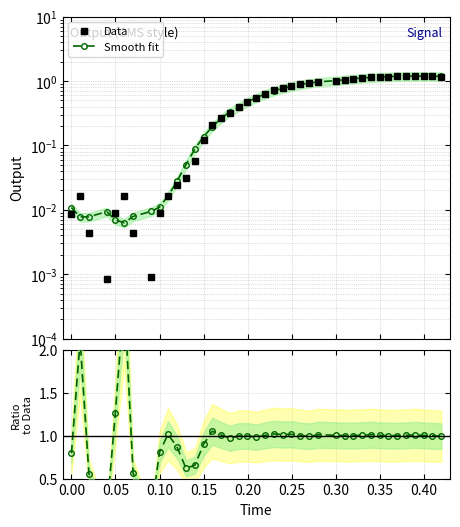

What is the value of the Data point at the 16th from the left?

0.3